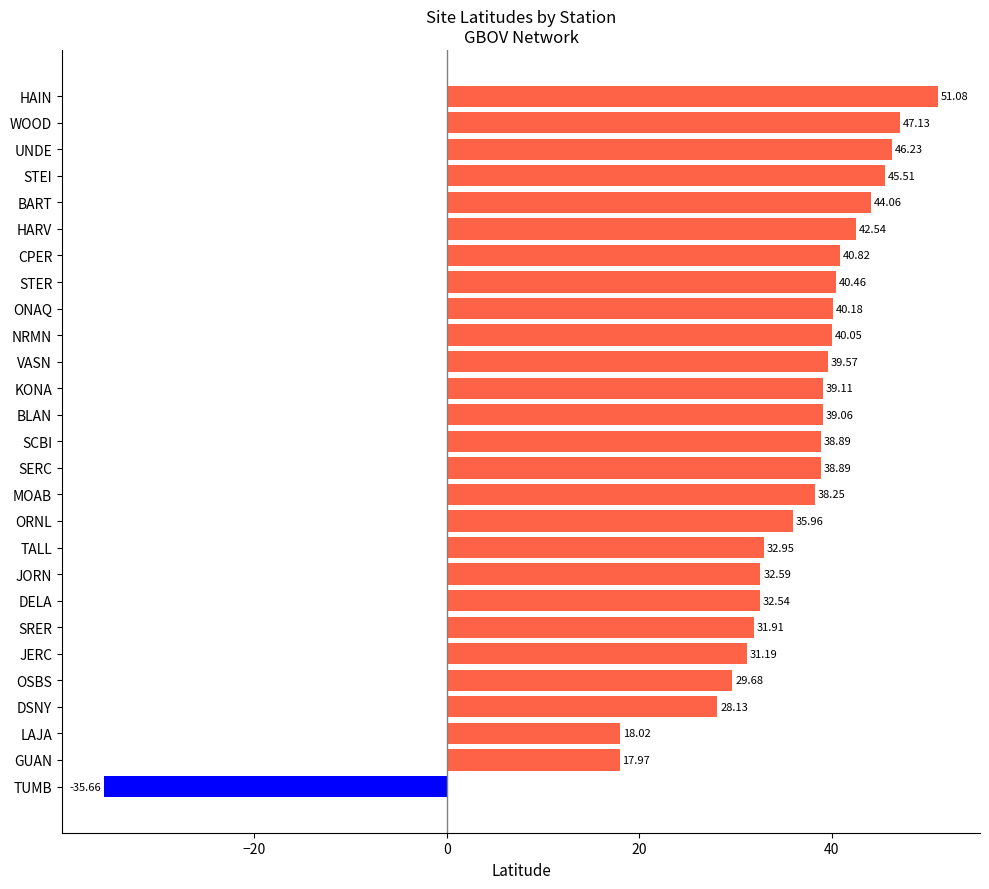

What is the sum of all values?

927.1